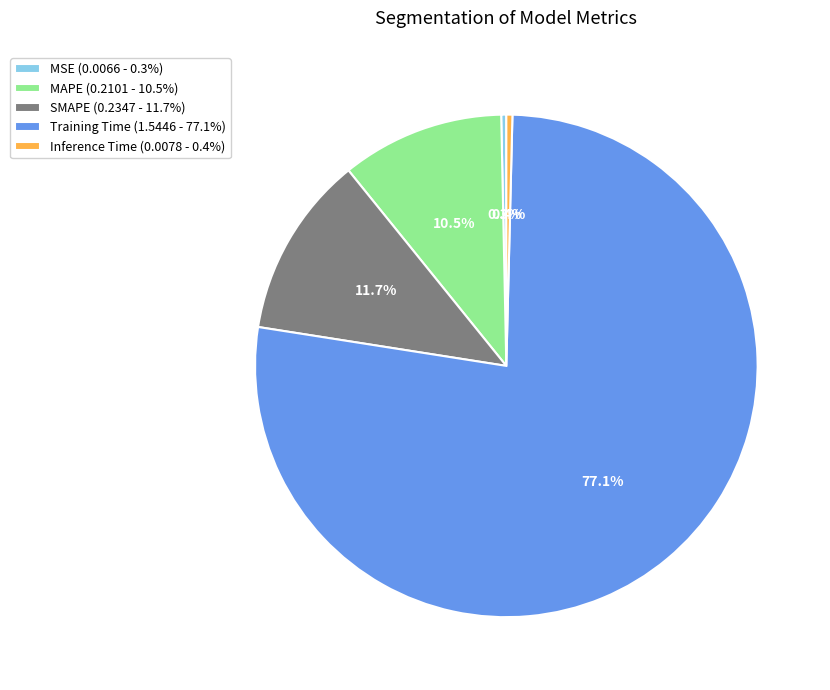

To the nearest percent, what is the average slice percentage?

20%